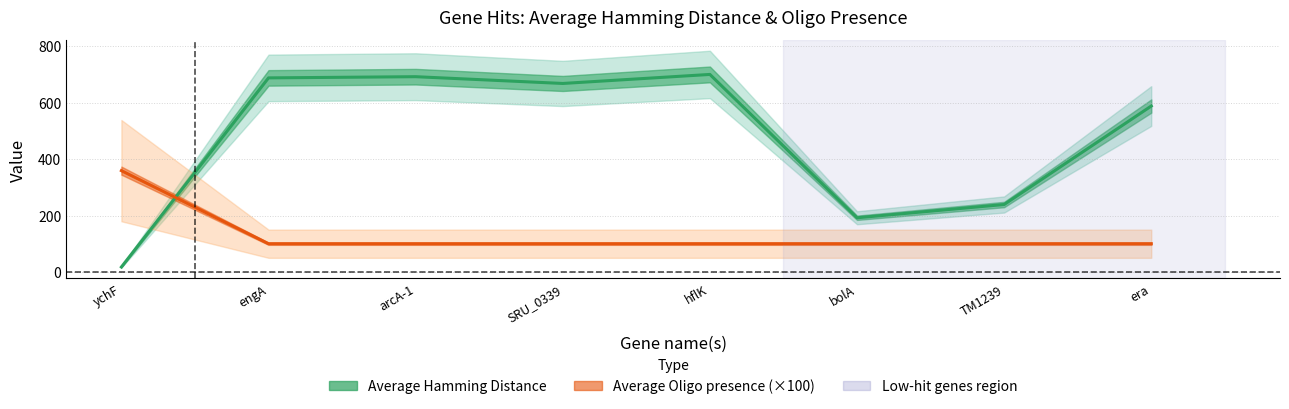

Reading left to right, extract all data points from this chart.

Average Hamming Distance: 17.4	687.8	692.0	668.0	700.0	192.0	239.0	588.0
Average Oligo presence (×100): 359.0	100.0	100.0	100.0	100.0	100.0	100.0	100.0